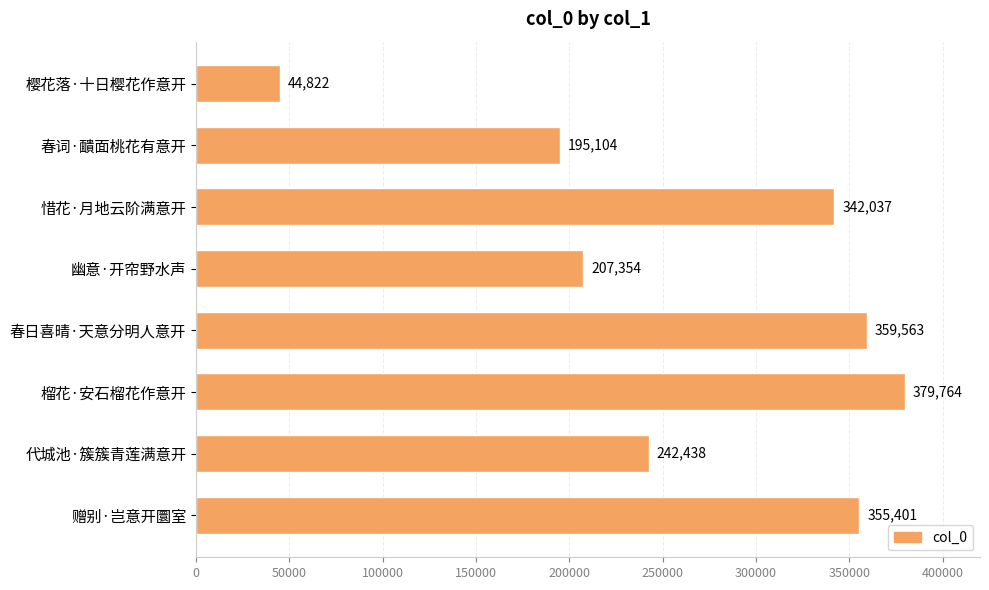

Count the number of data series in this chart.

1